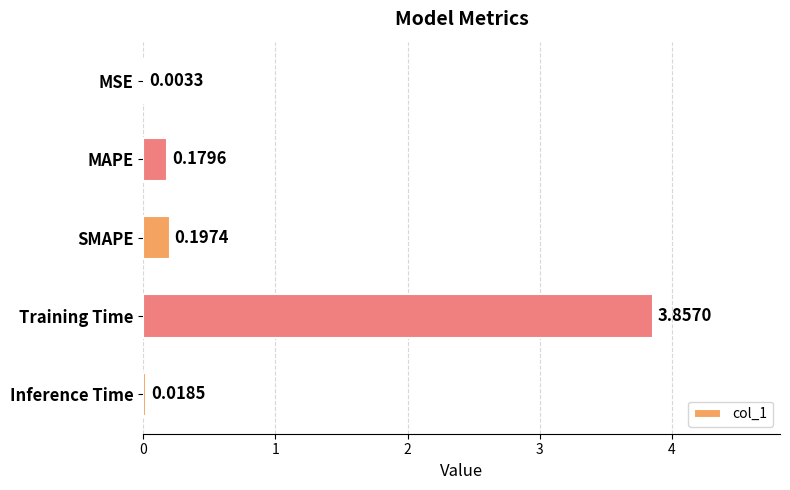

What is the change in value from MSE to Training Time?

+3.9